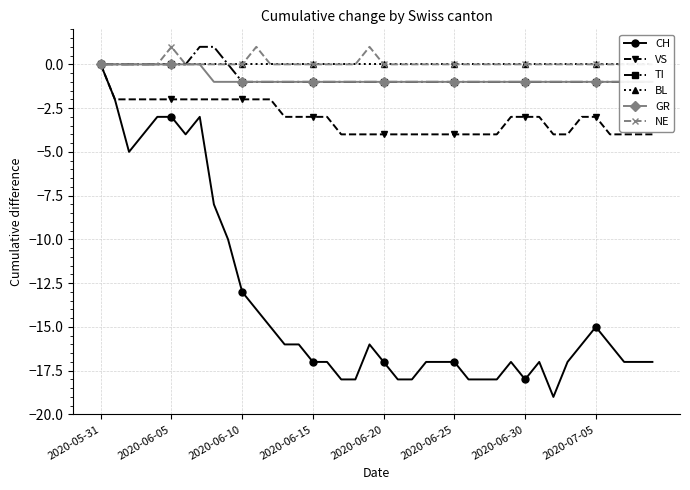

At which label is TI closest to 0?

2020-05-31